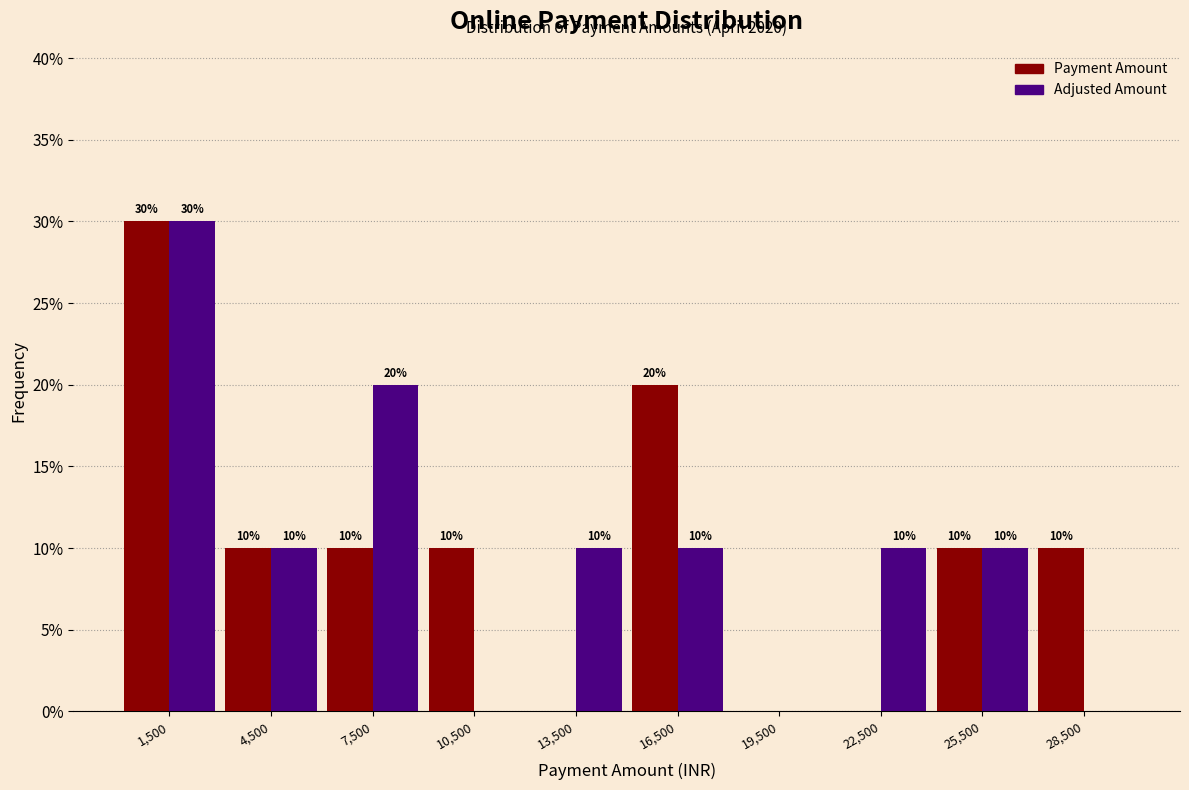

In the Payment Amount series, which range on the x-axis has the tallest bar?

0 to 3000